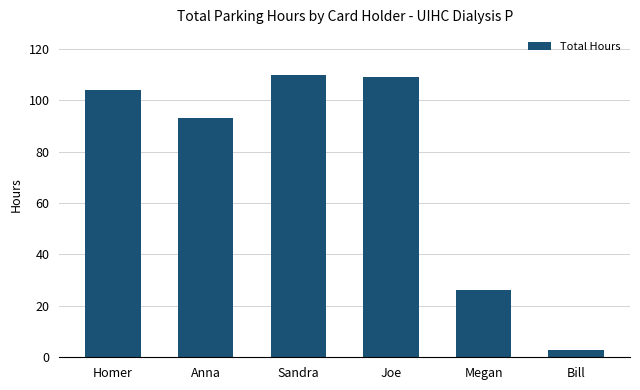

At which label is the value closest to 56?

Megan